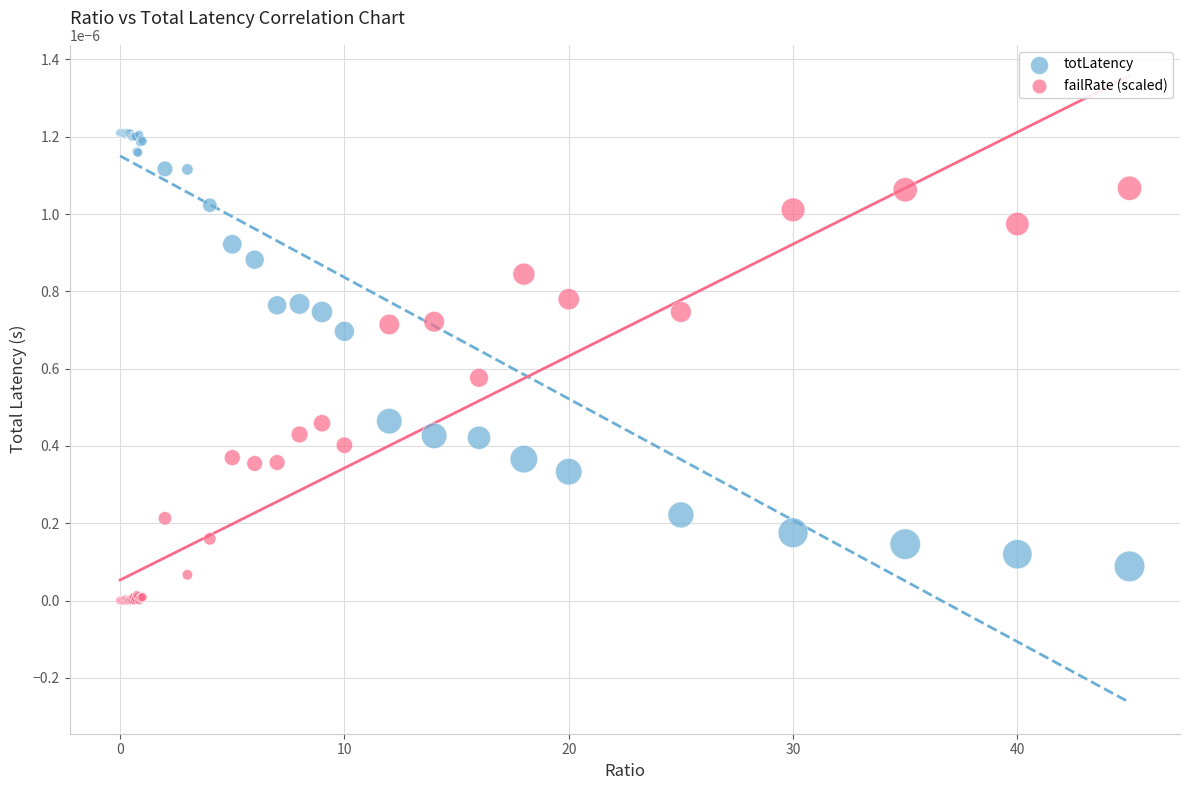

Which series contains the highest Y value?

totLatency